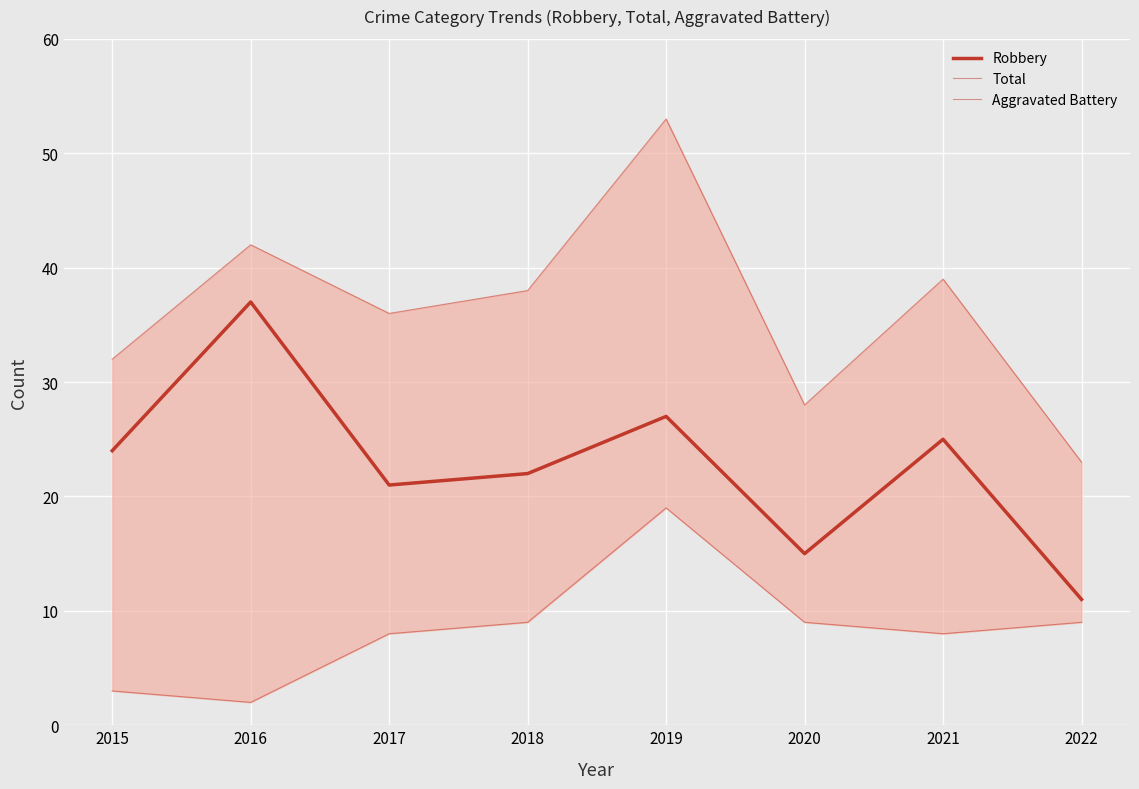

True or false: Total and Aggravated Battery cross at least once.

False